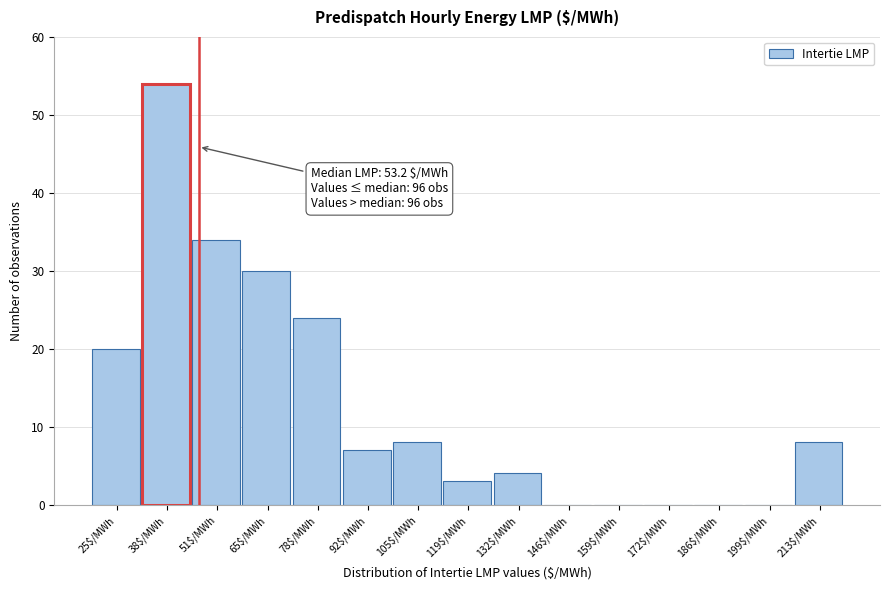

Which category has the highest value across all series?

38$/MWh